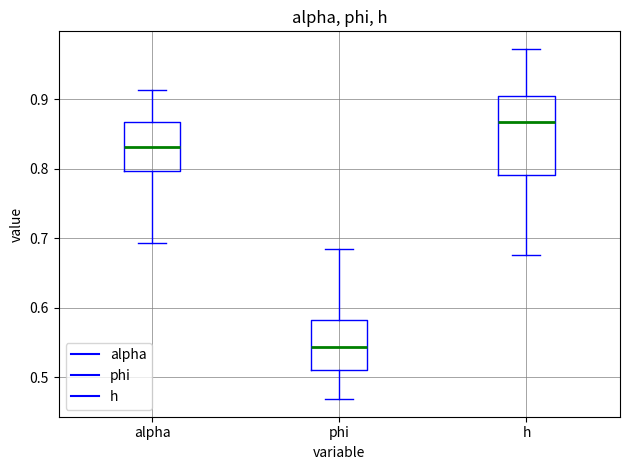

Reading left to right, transcribe this box plot: for each box, give where its median line is, the range the box spans, and where its two whiskers end, as read against the y-axis. The values are not printed on the chart, so give them approximately, as read against the axis.

alpha: median 0.83, box 0.80 to 0.87, whiskers 0.69 to 0.91
phi: median 0.54, box 0.51 to 0.58, whiskers 0.47 to 0.69
h: median 0.87, box 0.79 to 0.90, whiskers 0.68 to 0.97